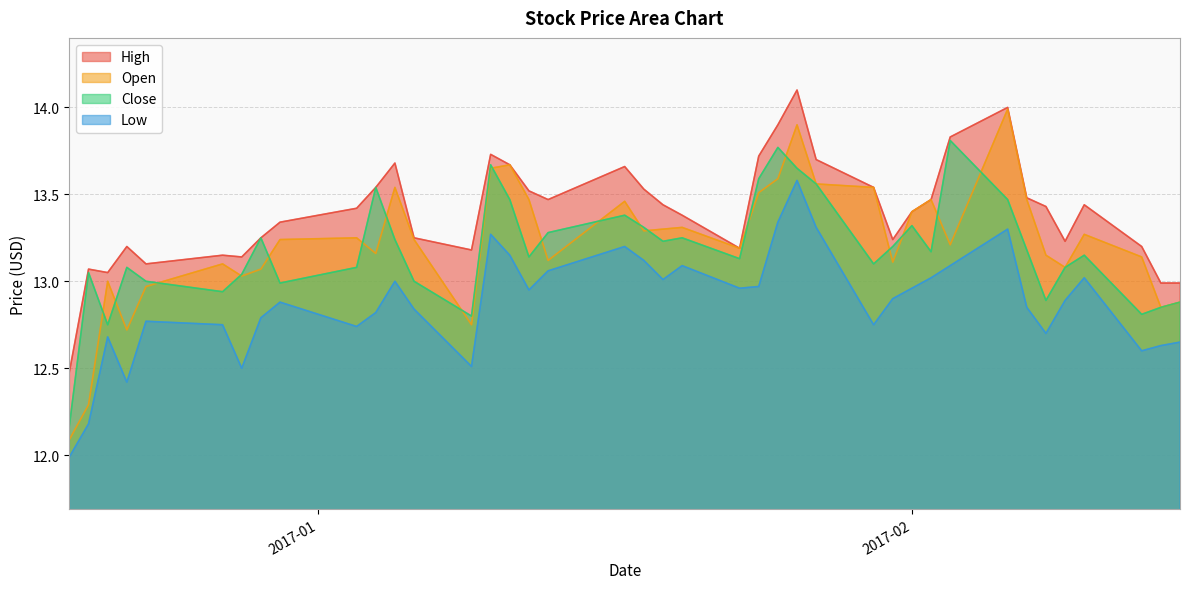

List the series in order of their peak value, lowest first.

Low, Close, Open, High